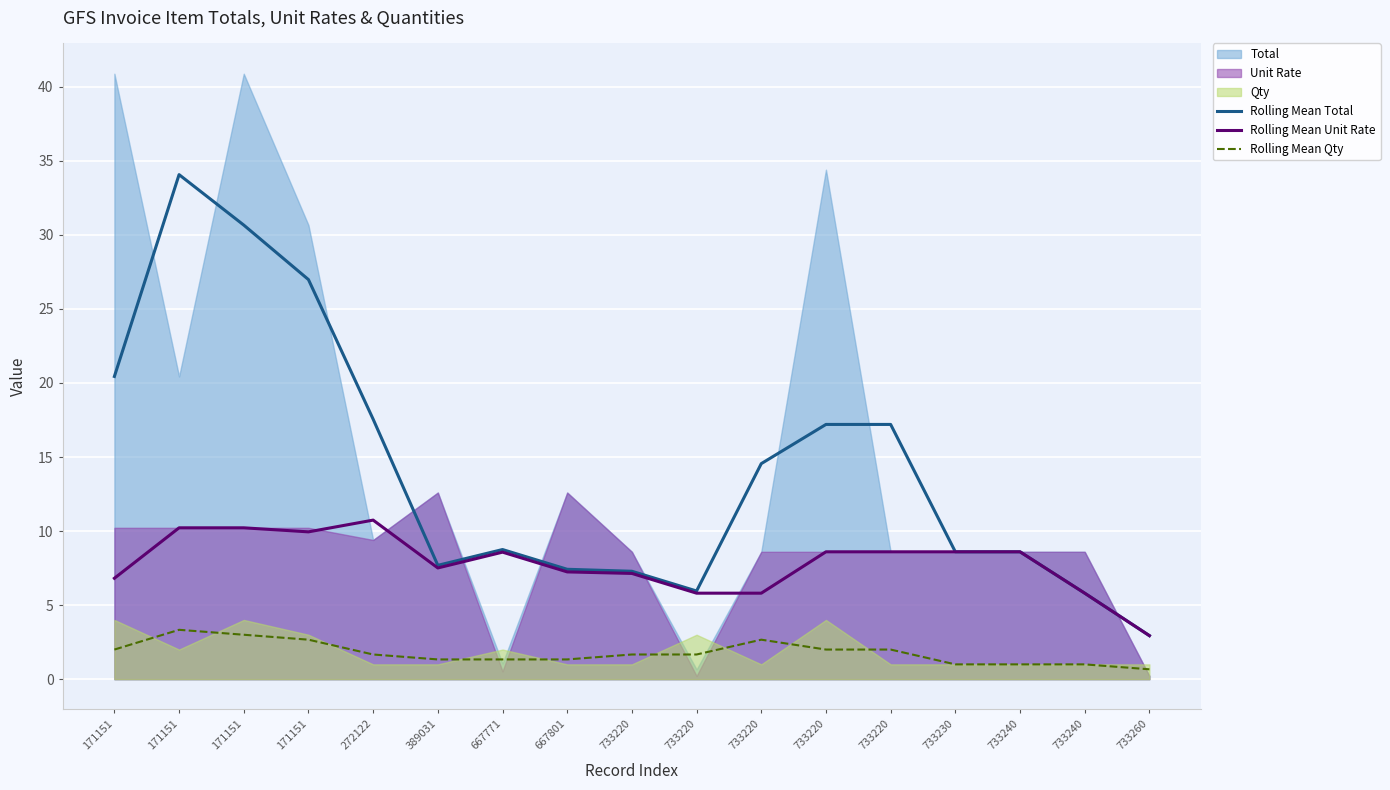

At 733230, list the series in order from largest to smallest.

Rolling Mean Total, Rolling Mean Unit Rate, Rolling Mean Qty